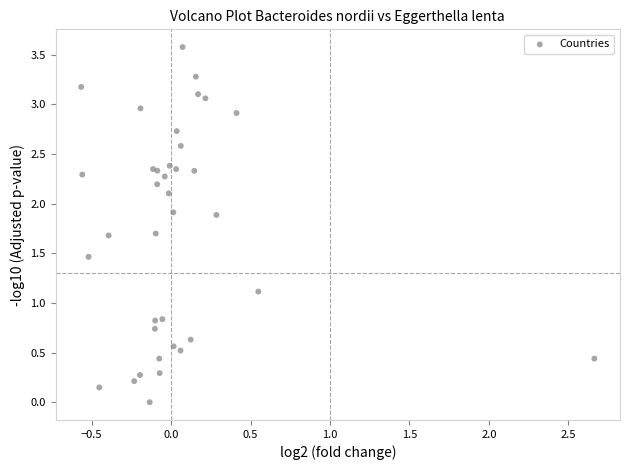

What Y value in the scatter plot is closest to 1?

1.1